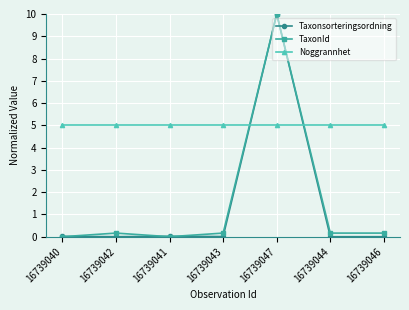

The value of Noggrannhet at 16739043 is 1.7. True or false?

False